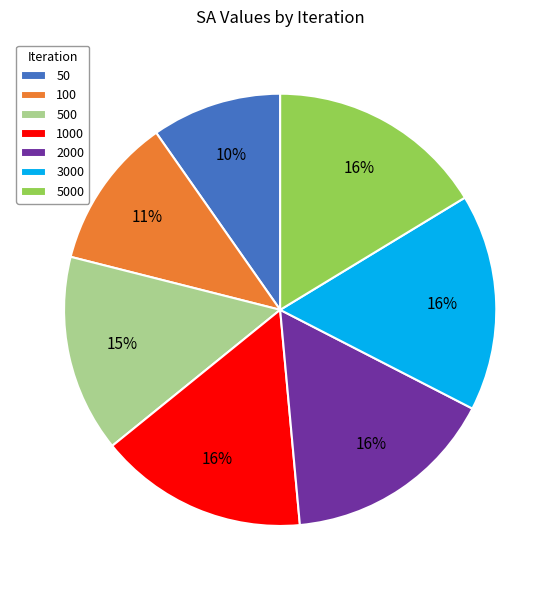

Which category has the smallest portion of the pie?

50